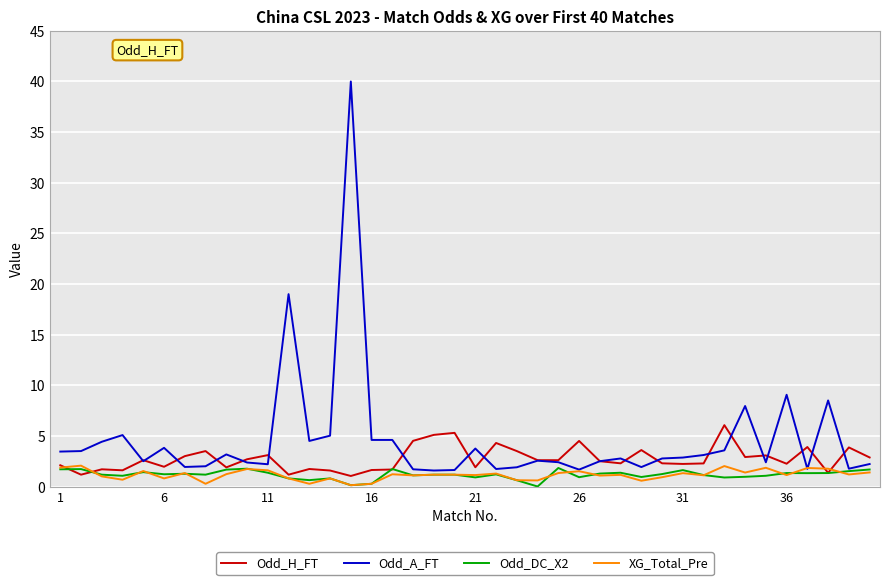

What is the greatest value displayed?

40.0